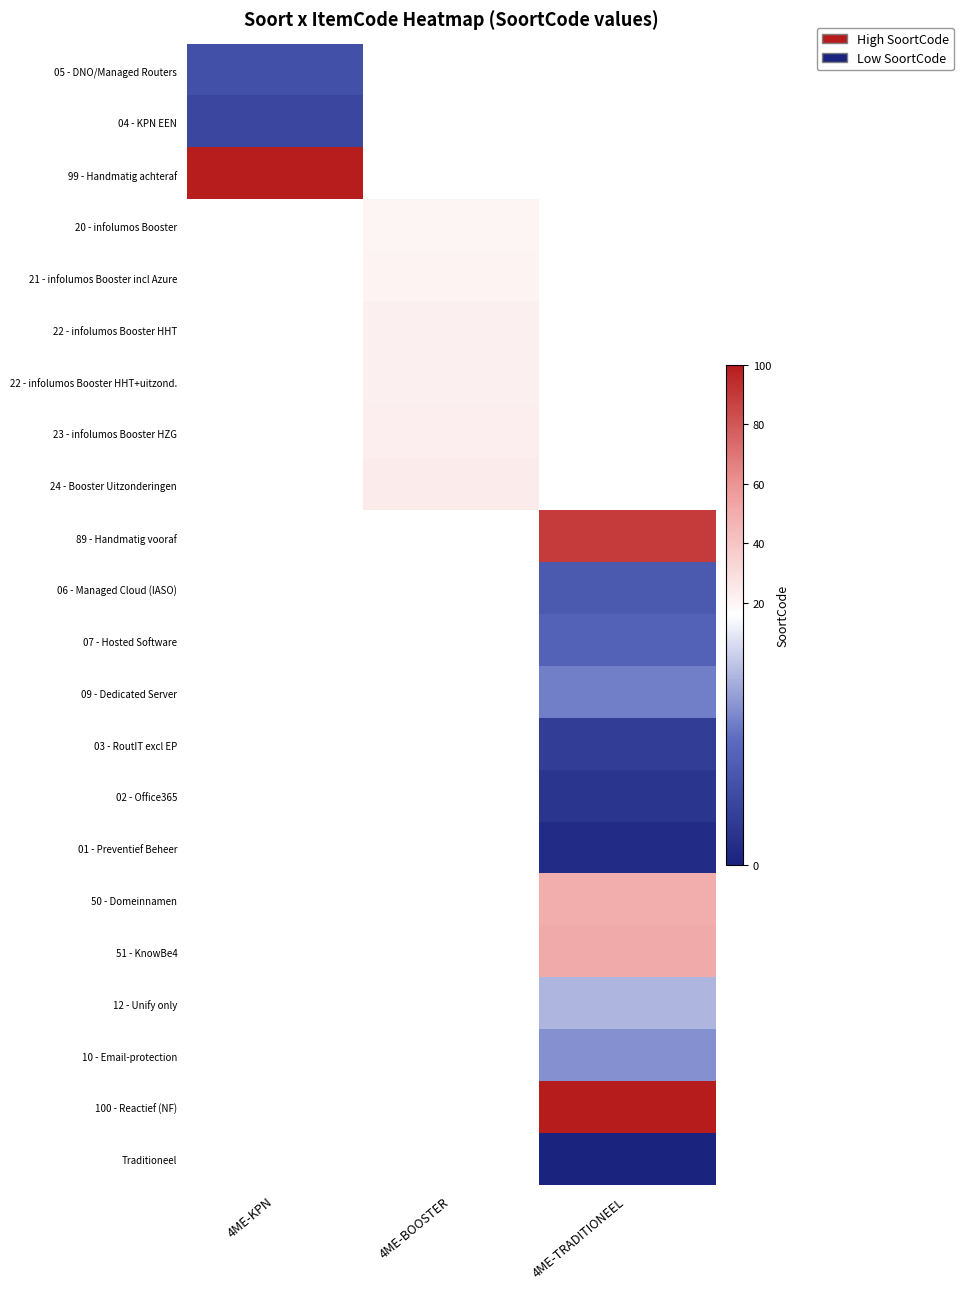

Which category has the lowest value across all series?

4ME-TRADITIONEEL